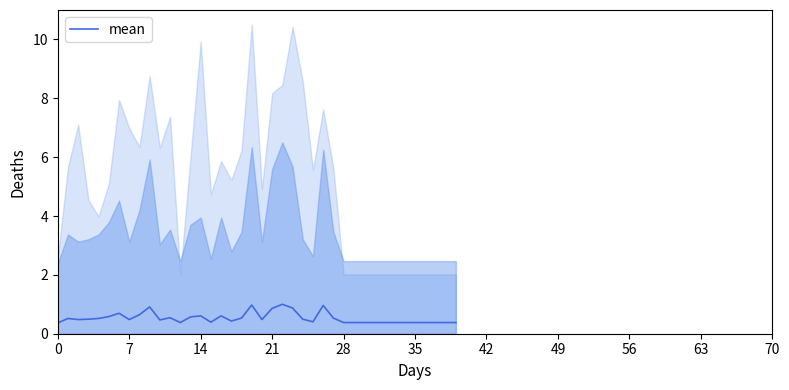

What is the maximum value for mean?

1.0